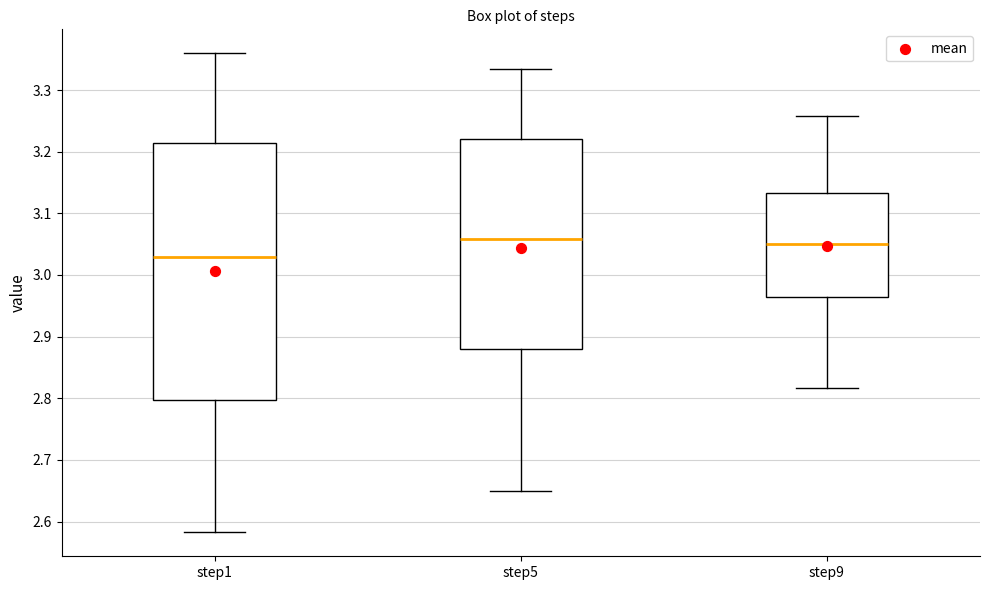

Where is the upper edge of the box for step5 on the y-axis? The values are not printed on the chart, so give them approximately, as read against the axis.

3.22